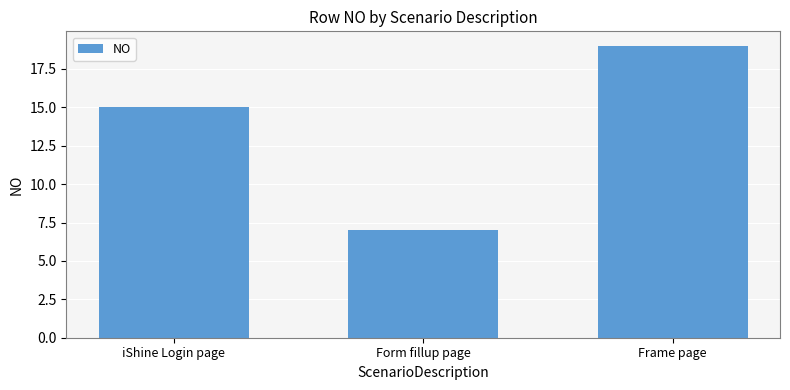

Reading left to right, extract all data points from this chart.

15	7	19